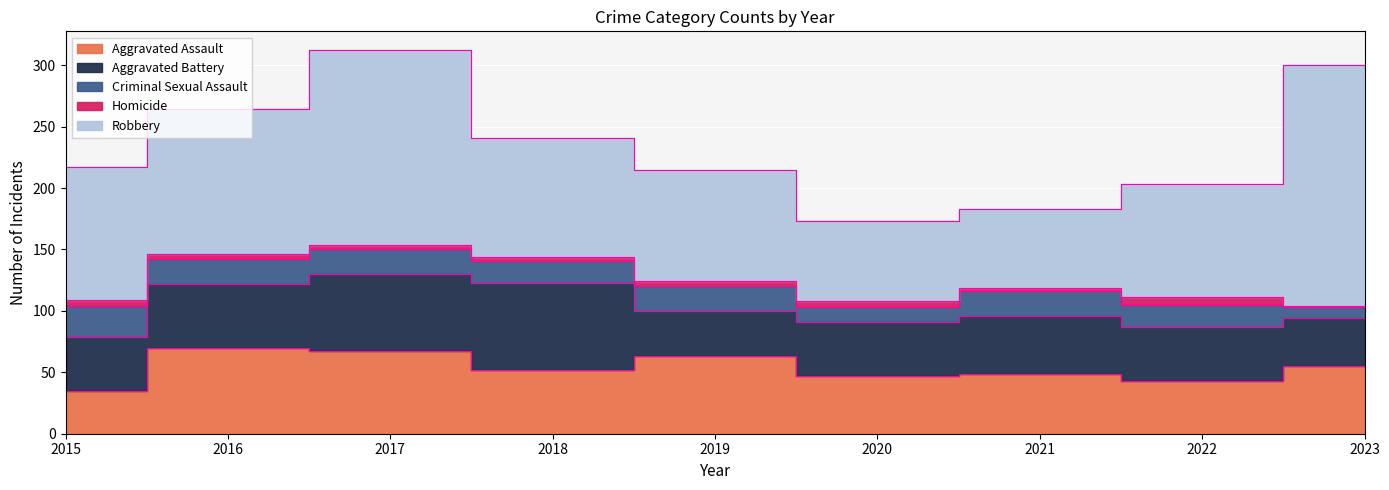

Where is Aggravated Assault nearest to the value 52?

2018